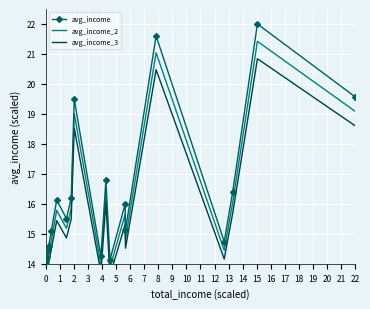

True or false: avg_income_3 has a value of 14.5 at 5.

True